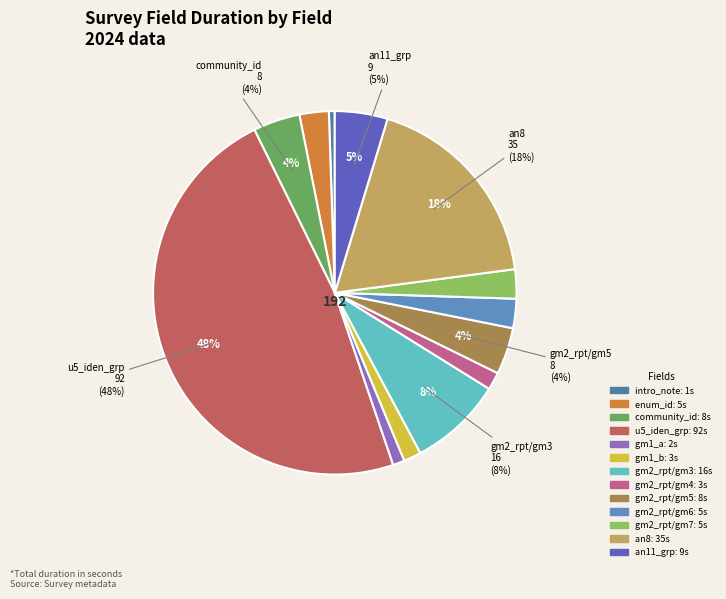

Combined, what portion of the pie is gm2_rpt/gm4 and gm1_b?

3.1%